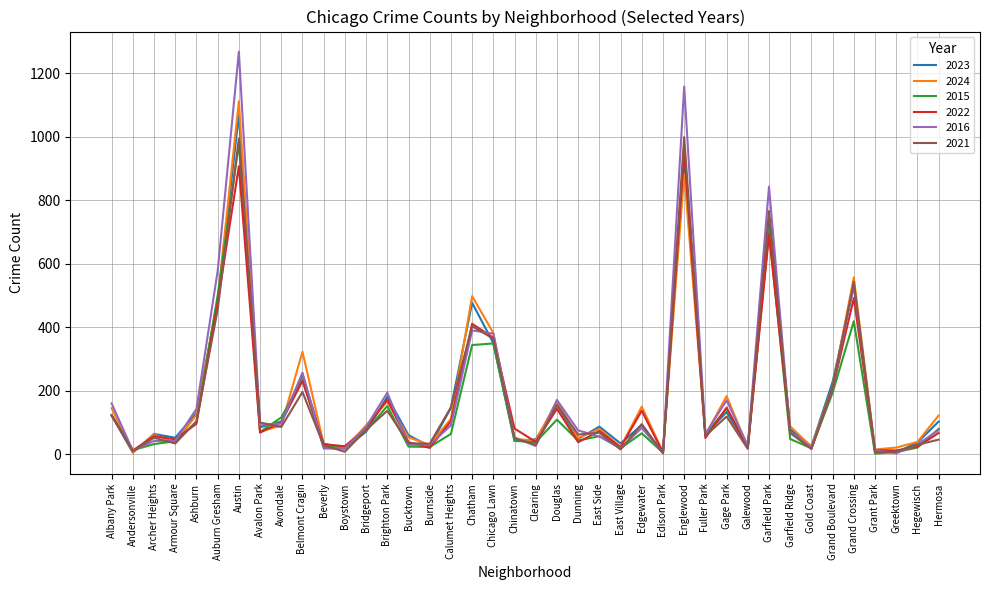

What is the maximum value for 2021?

999